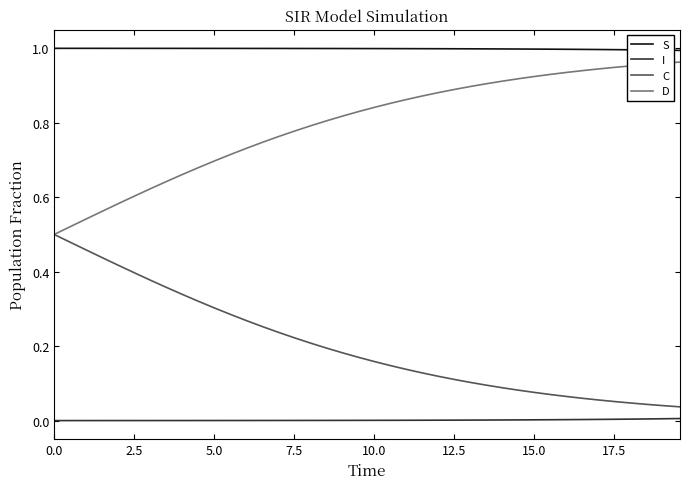

Does the chart display data point markers on the line(s)?

No